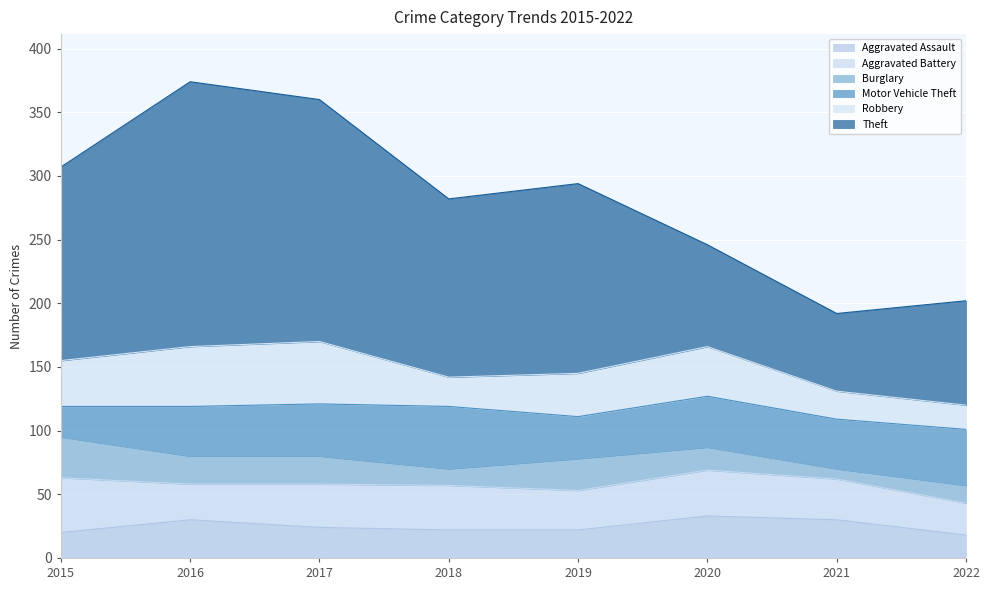

What value does the Aggravated Assault series have at 2022?

18